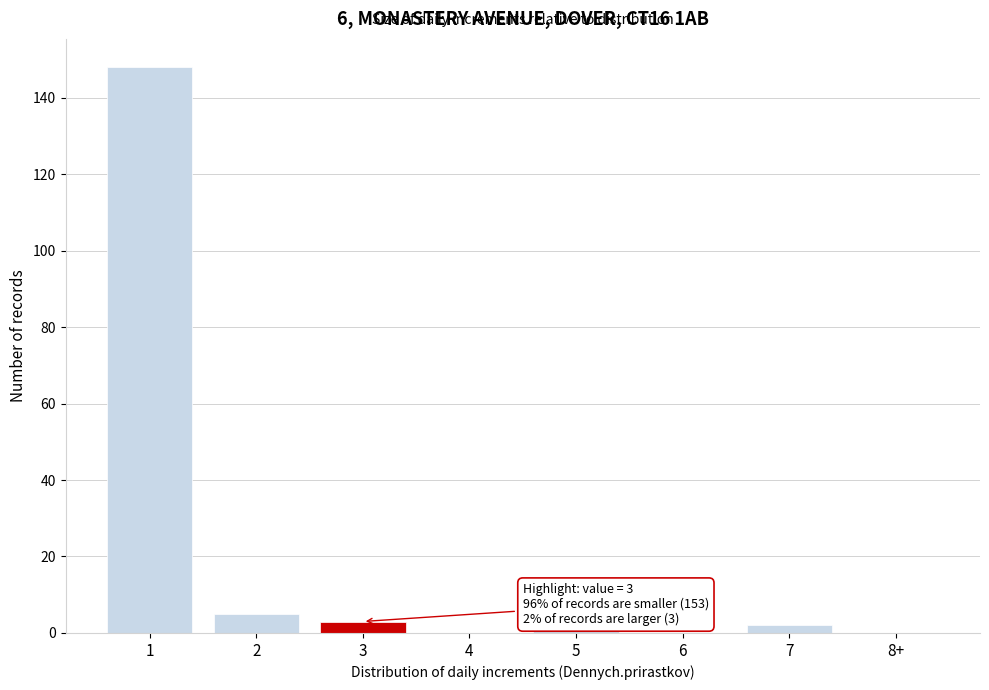

Reading right to left, transcribe all the data shown in this chart.

8+=0	7=2	6=0	5=1	4=0	3=3	2=5	1=148